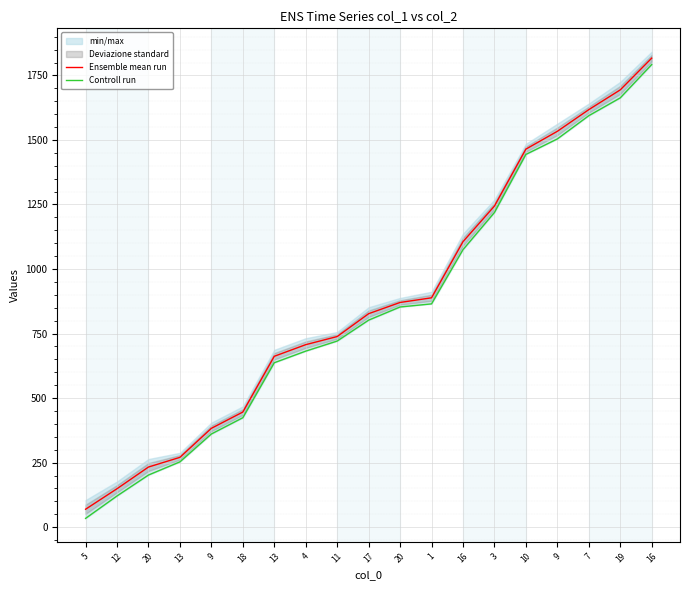

Which label corresponds to the smallest value in the chart?

5